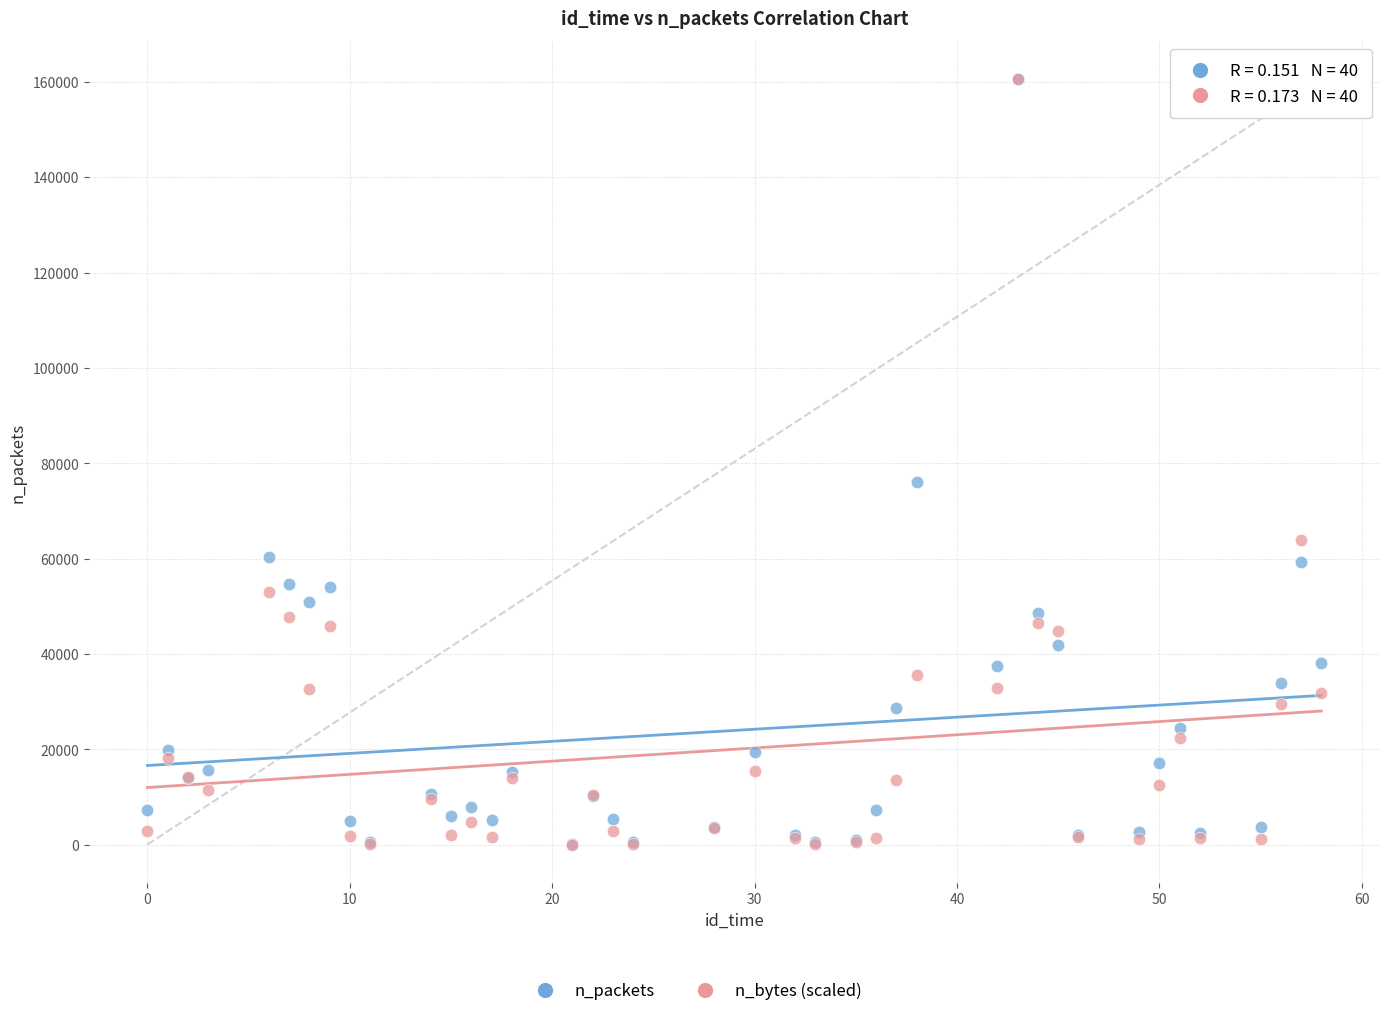

In the n_bytes (scaled) series, what Y value is closest to 80279?

63989.7